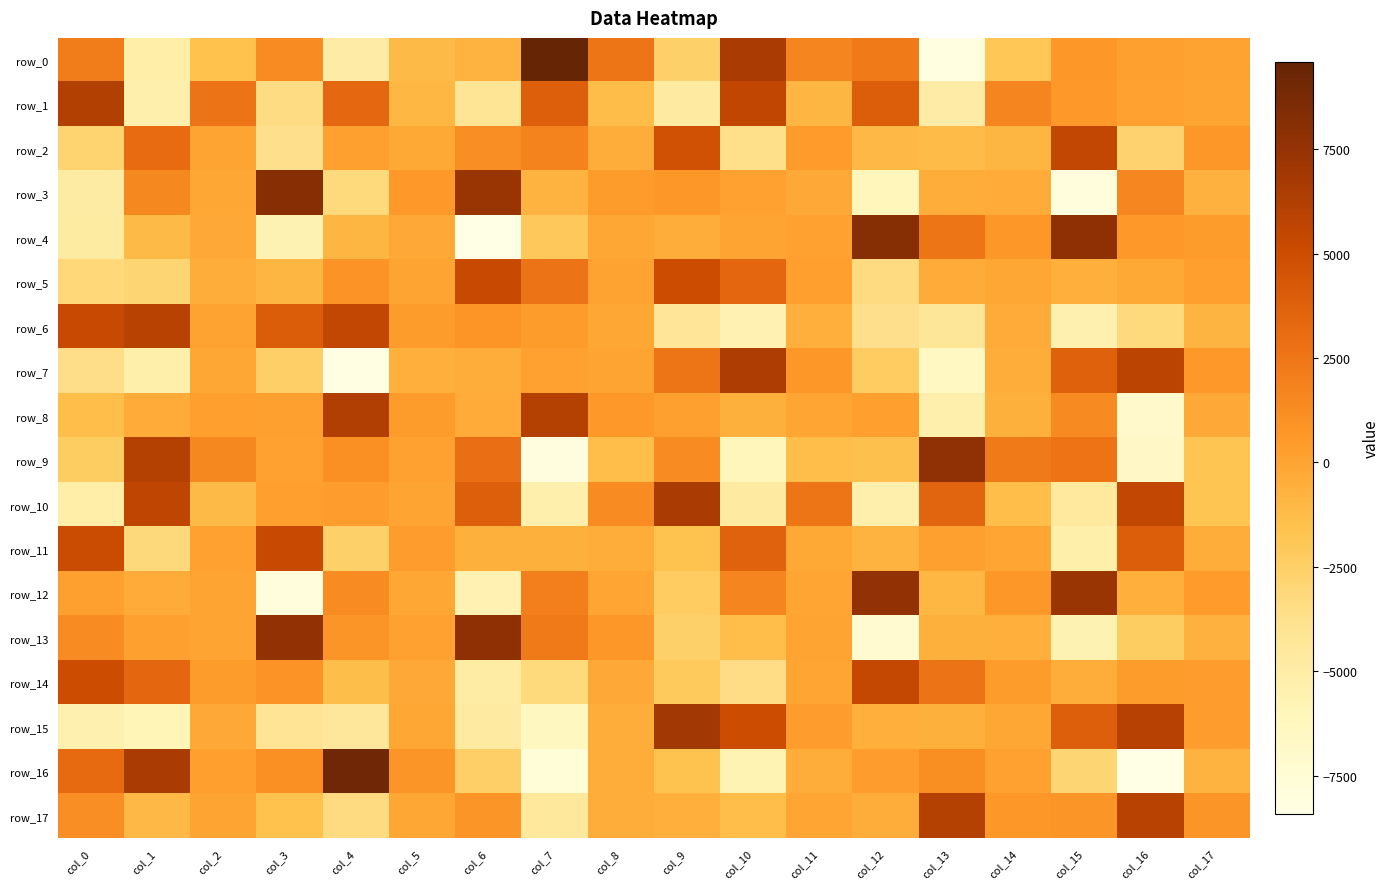

At col_11, list the series in order from smallest to largest.

row_9, row_1, row_6, row_16, row_3, row_11, row_12, row_14, row_17, row_8, row_13, row_4, row_5, row_15, row_2, row_7, row_0, row_10